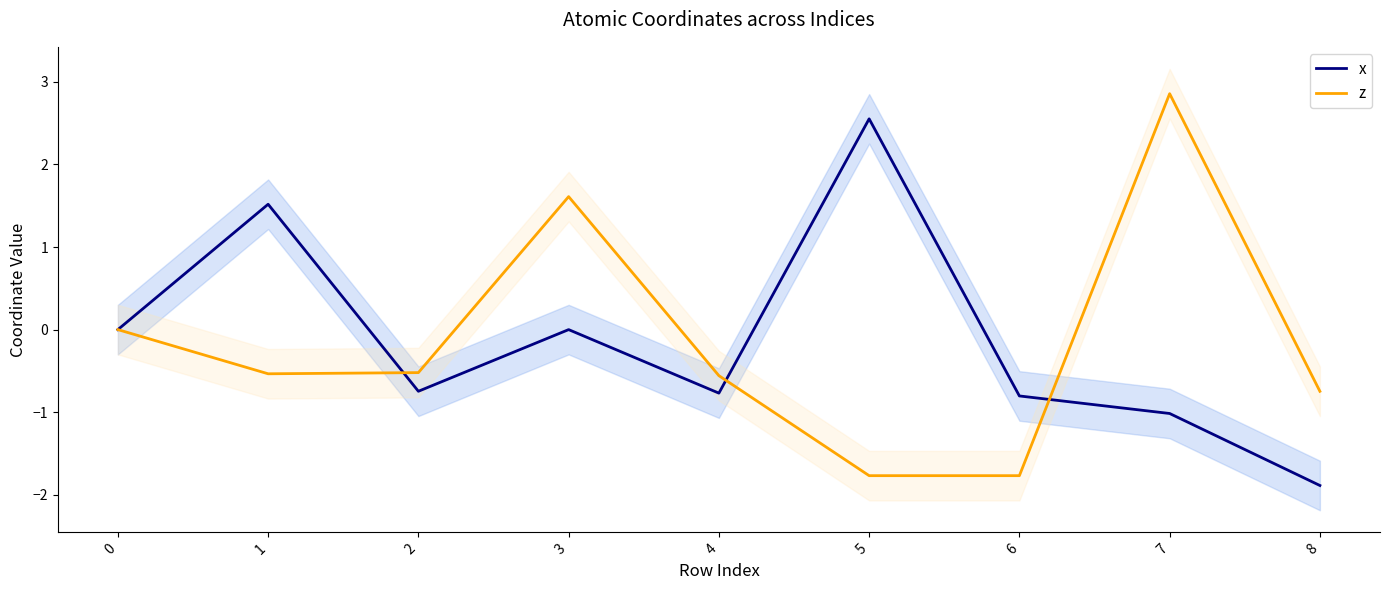

What is the approximate value of z at 7?

2.9